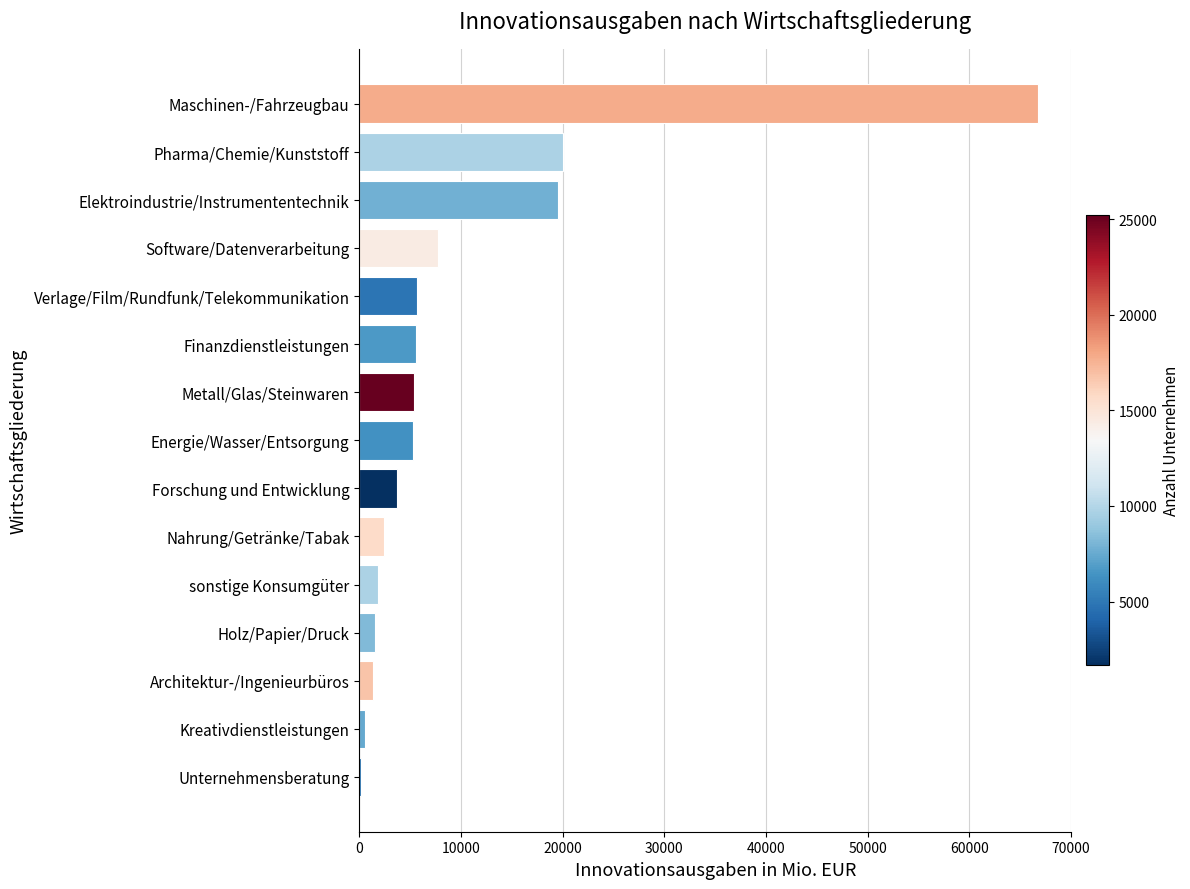

Between Energie/Wasser/Entsorgung and Architektur-/Ingenieurbüros, which is larger?

Energie/Wasser/Entsorgung